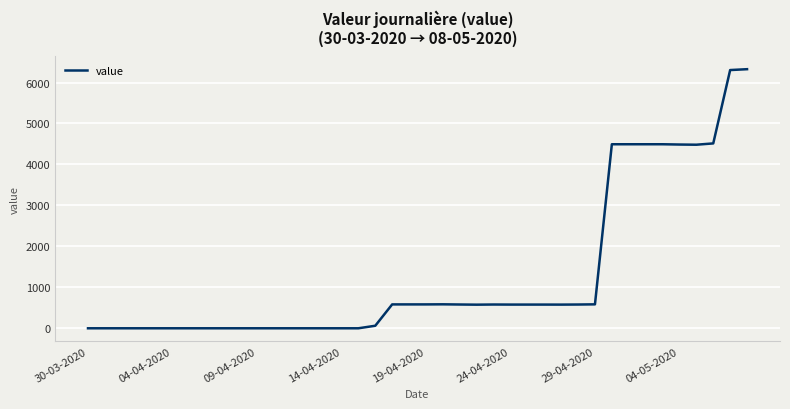

What is the difference between the second highest and second lowest values?

6304.8